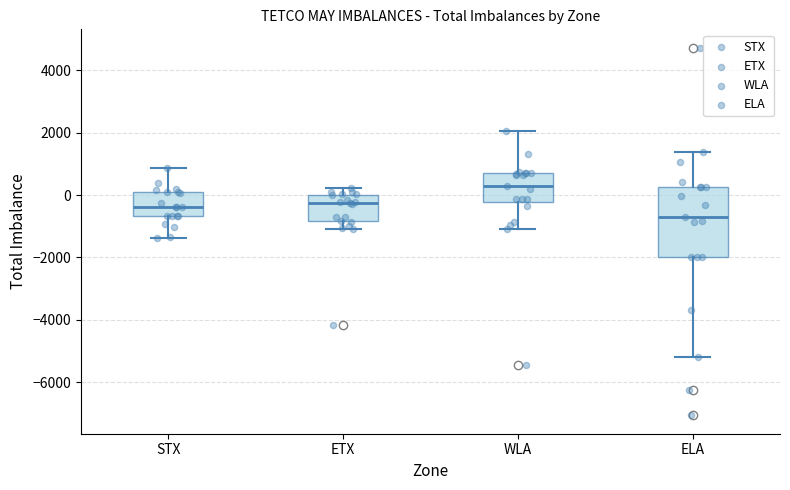

Reading left to right, transcribe this box plot: for each box, give where its median line is, the range the box spans, and where its two whiskers end, as read against the y-axis. The values are not printed on the chart, so give them approximately, as read against the axis.

STX: median -400, box -600 to 200, whiskers -1400 to 800
ETX: median -200, box -800 to 0, whiskers -1000 to 200
WLA: median 200, box -200 to 800, whiskers -1000 to 2000
ELA: median -600, box -2000 to 200, whiskers -5200 to 1400